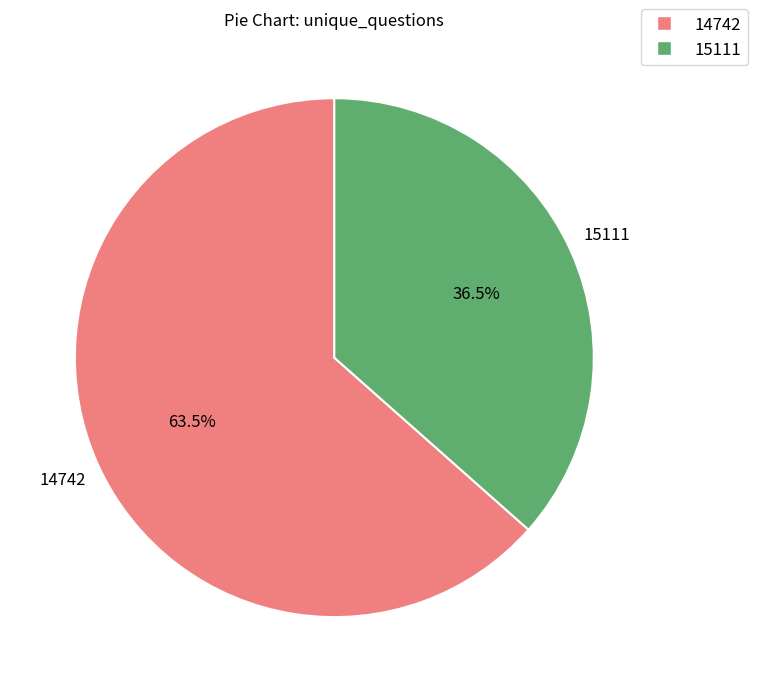

Which category accounts for the majority?

14742